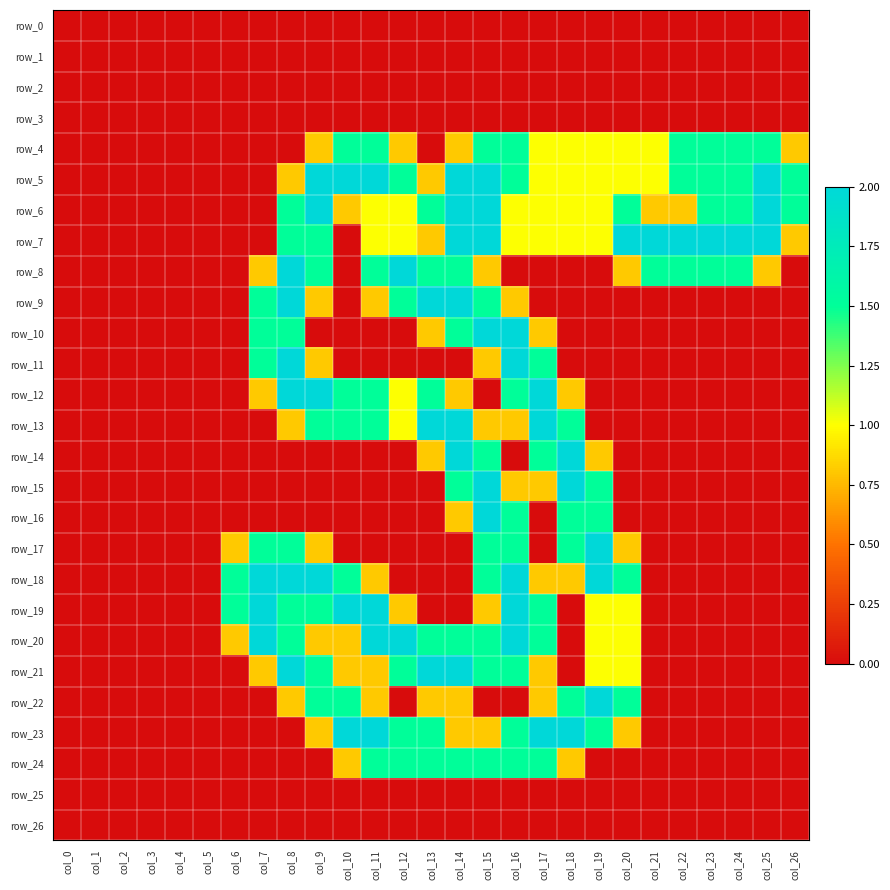

Which category has the highest value in the row_13 series?

col_13